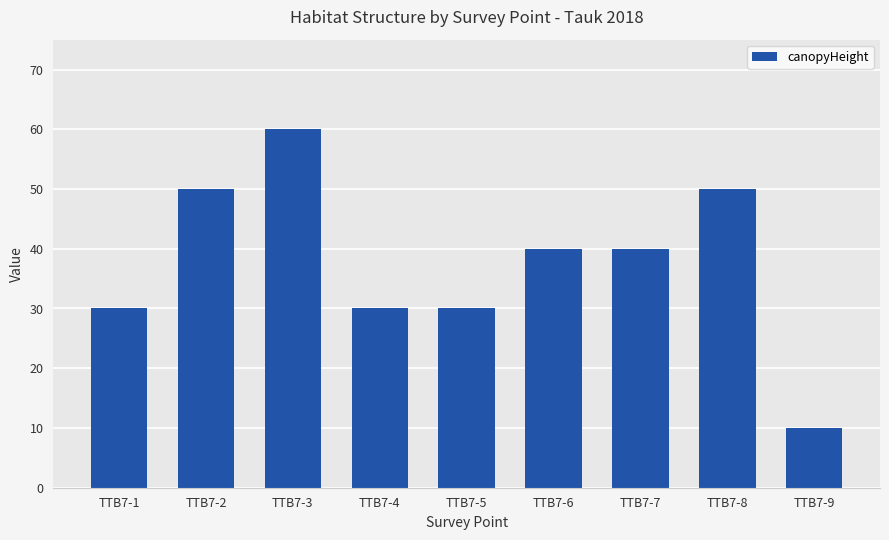

What is the greatest value displayed?

60